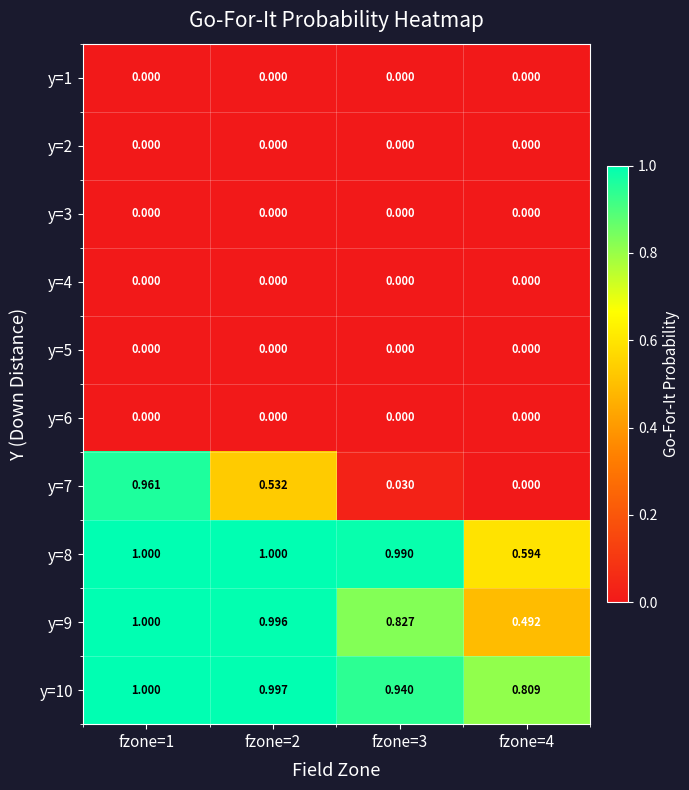

At which category does the chart reach its peak across all series?

fzone=1